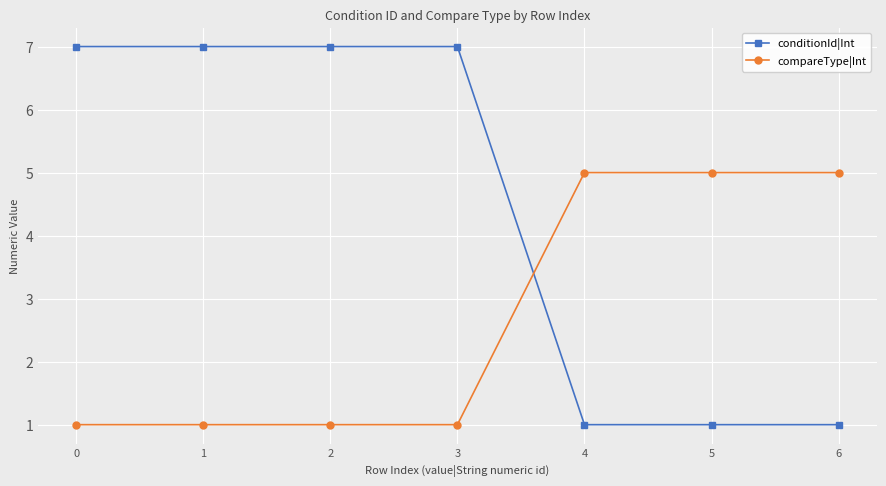

Read the conditionId|Int value at 6.

1